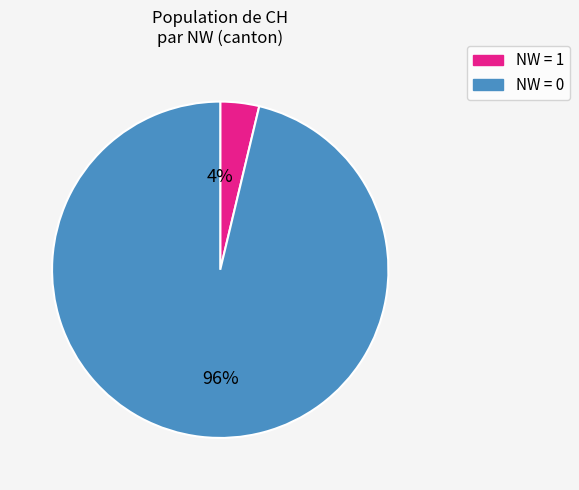

To the nearest percent, what is the average slice percentage?

50%